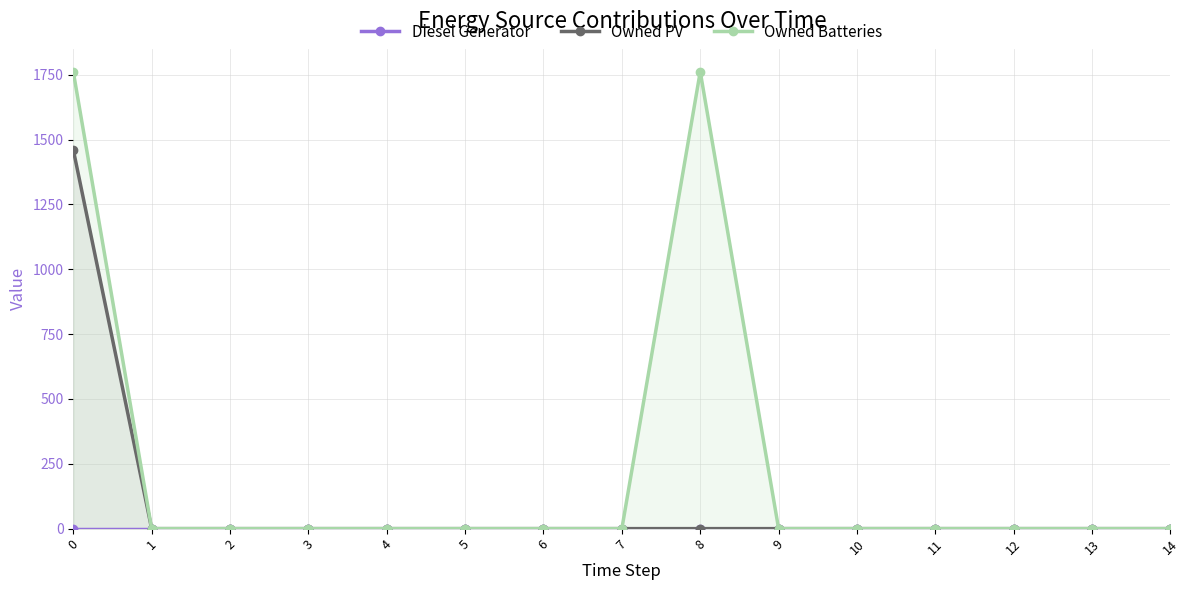

At 6, list the series in order from smallest to largest.

Diesel Generator, Owned PV, Owned Batteries